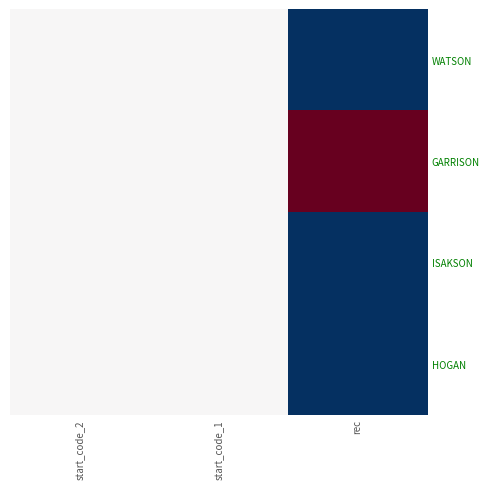

Which series has the largest range (max minus min)?

WATSON